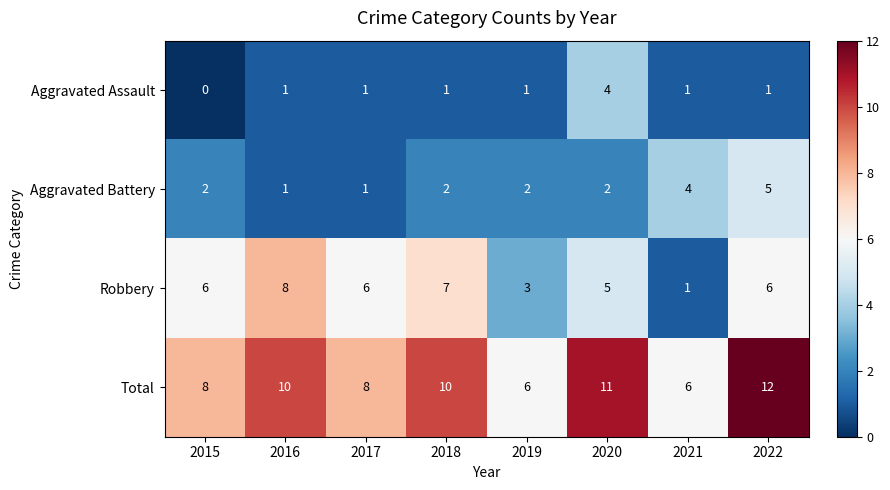

What is the difference between the second highest and second lowest values in the Total series?

5